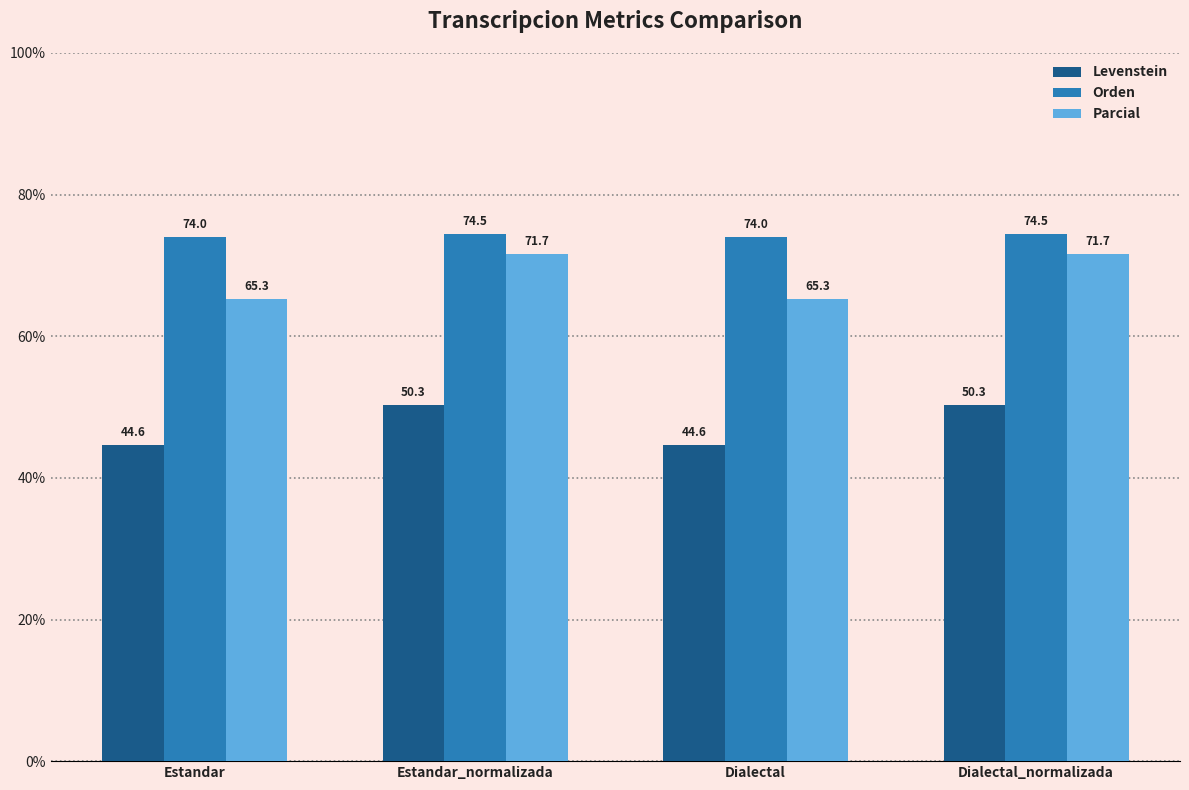

True or false: Orden has a value of 115.3 at Estandar.

False